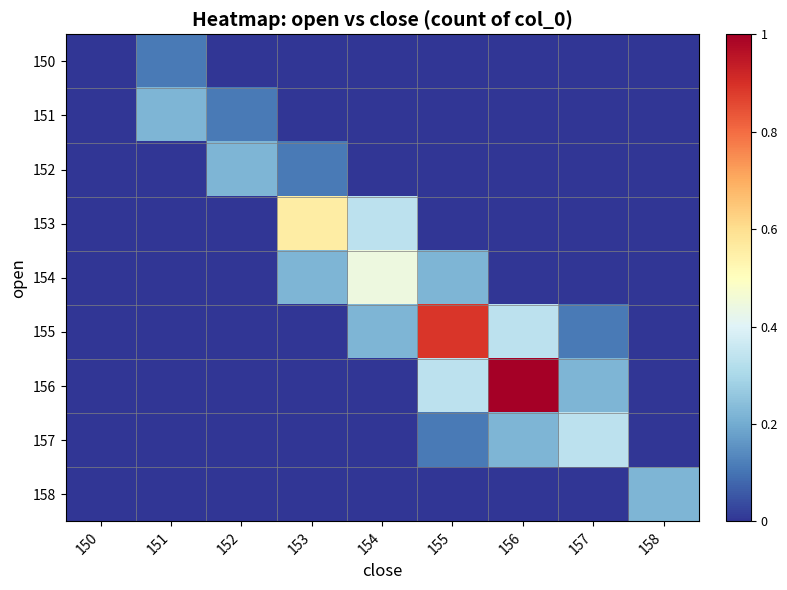

Reading right to left, list all the values displayed in this chart.

150: 158=0.0	157=0.0	156=0.0	155=0.0	154=0.0	153=0.0	152=0.0	151=0.1	150=0.0
151: 158=0.0	157=0.0	156=0.0	155=0.0	154=0.0	153=0.0	152=0.1	151=0.2	150=0.0
152: 158=0.0	157=0.0	156=0.0	155=0.0	154=0.0	153=0.1	152=0.2	151=0.0	150=0.0
153: 158=0.0	157=0.0	156=0.0	155=0.0	154=0.3	153=0.6	152=0.0	151=0.0	150=0.0
154: 158=0.0	157=0.0	156=0.0	155=0.2	154=0.4	153=0.2	152=0.0	151=0.0	150=0.0
155: 158=0.0	157=0.1	156=0.3	155=0.9	154=0.2	153=0.0	152=0.0	151=0.0	150=0.0
156: 158=0.0	157=0.2	156=1.0	155=0.3	154=0.0	153=0.0	152=0.0	151=0.0	150=0.0
157: 158=0.0	157=0.3	156=0.2	155=0.1	154=0.0	153=0.0	152=0.0	151=0.0	150=0.0
158: 158=0.2	157=0.0	156=0.0	155=0.0	154=0.0	153=0.0	152=0.0	151=0.0	150=0.0